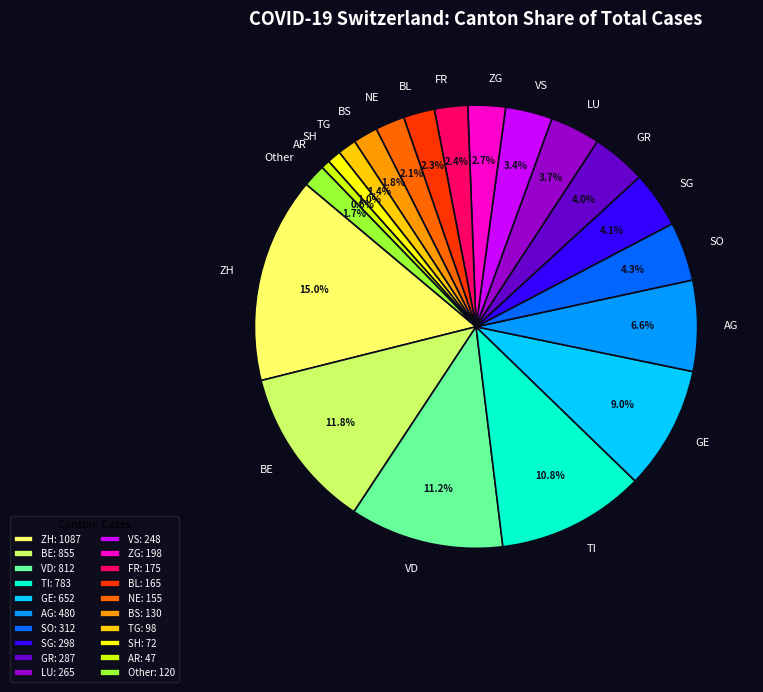

Does any single category account for the majority?

No